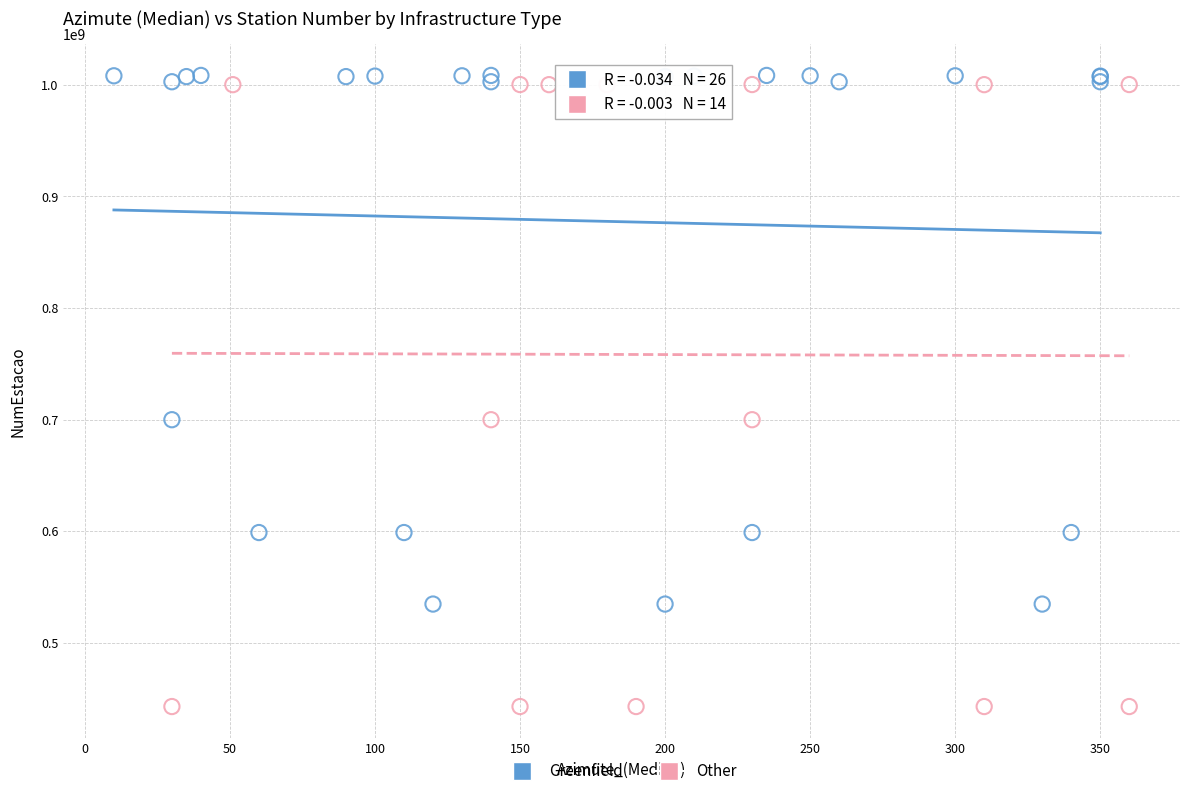

Which series contains the highest Y value?

Greenfield